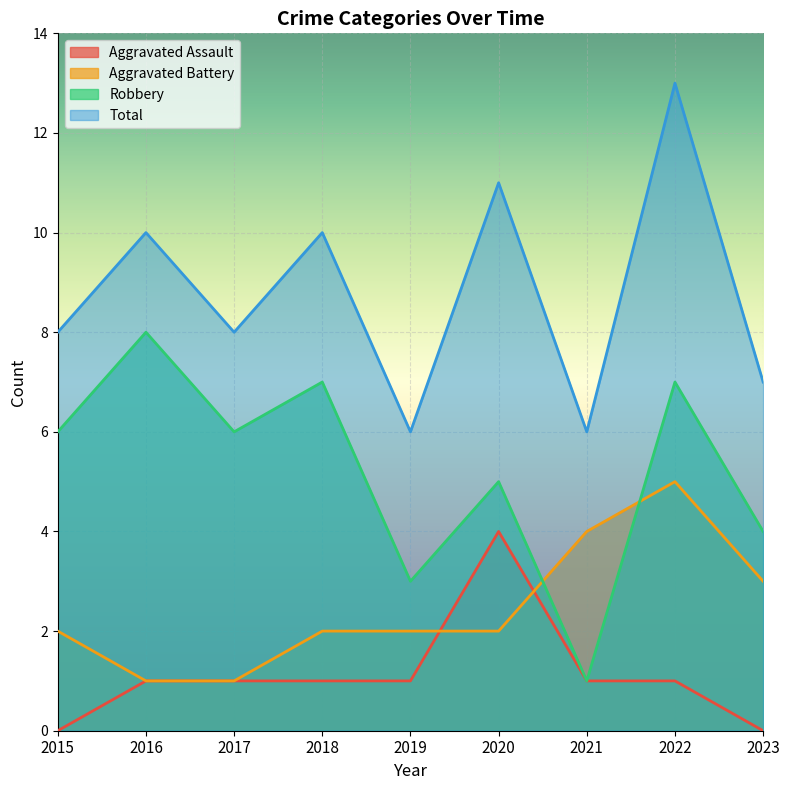

What is the difference between the second highest and minimum values in the Aggravated Battery series?

3